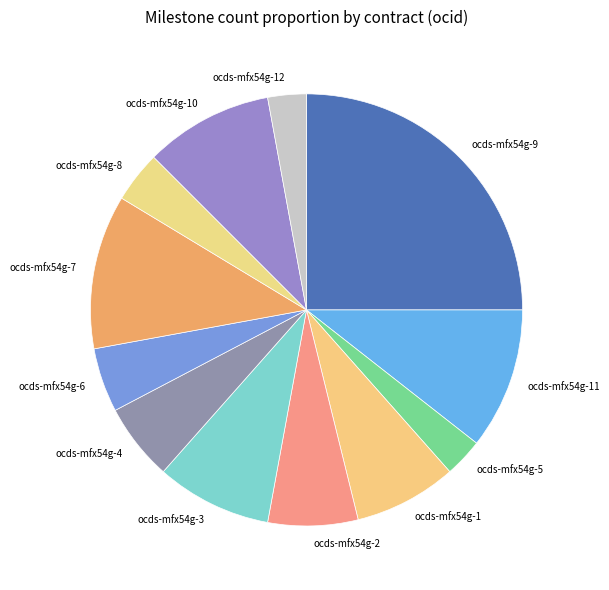

Which slice is the largest?

ocds-mfx54g-9